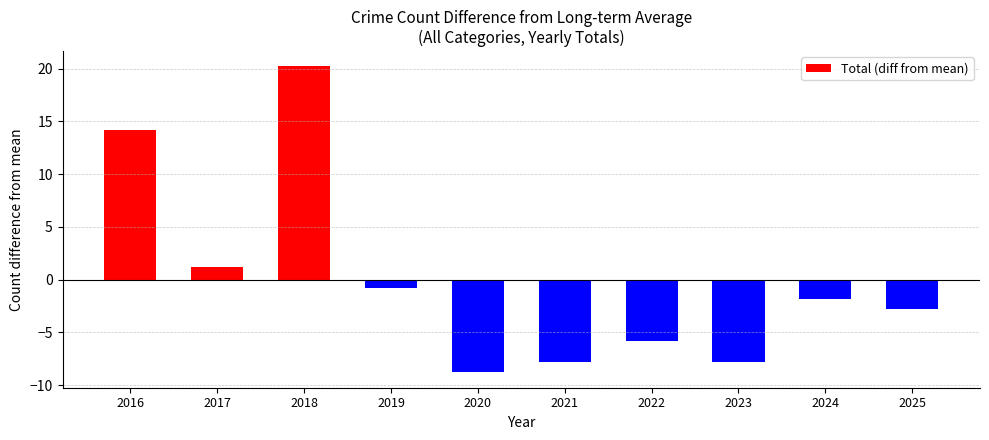

Are the bars horizontal?

No